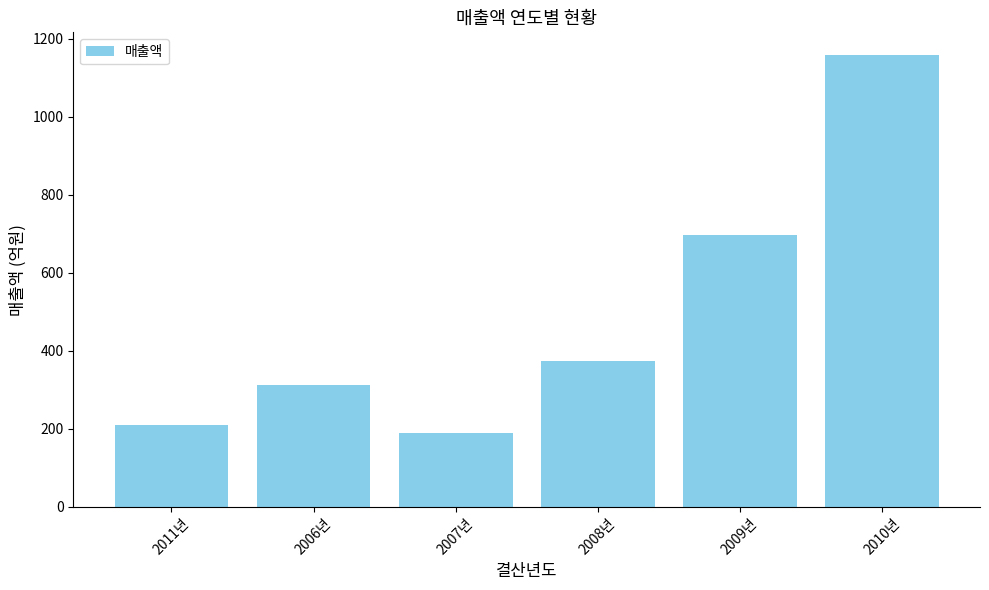

Rank the categories by value from highest to lowest.

2010년, 2009년, 2008년, 2006년, 2011년, 2007년